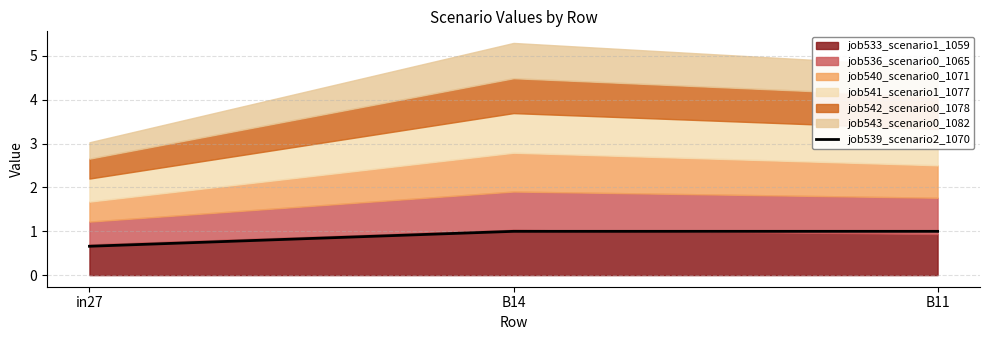

Which category has the lowest value across all series?

in27